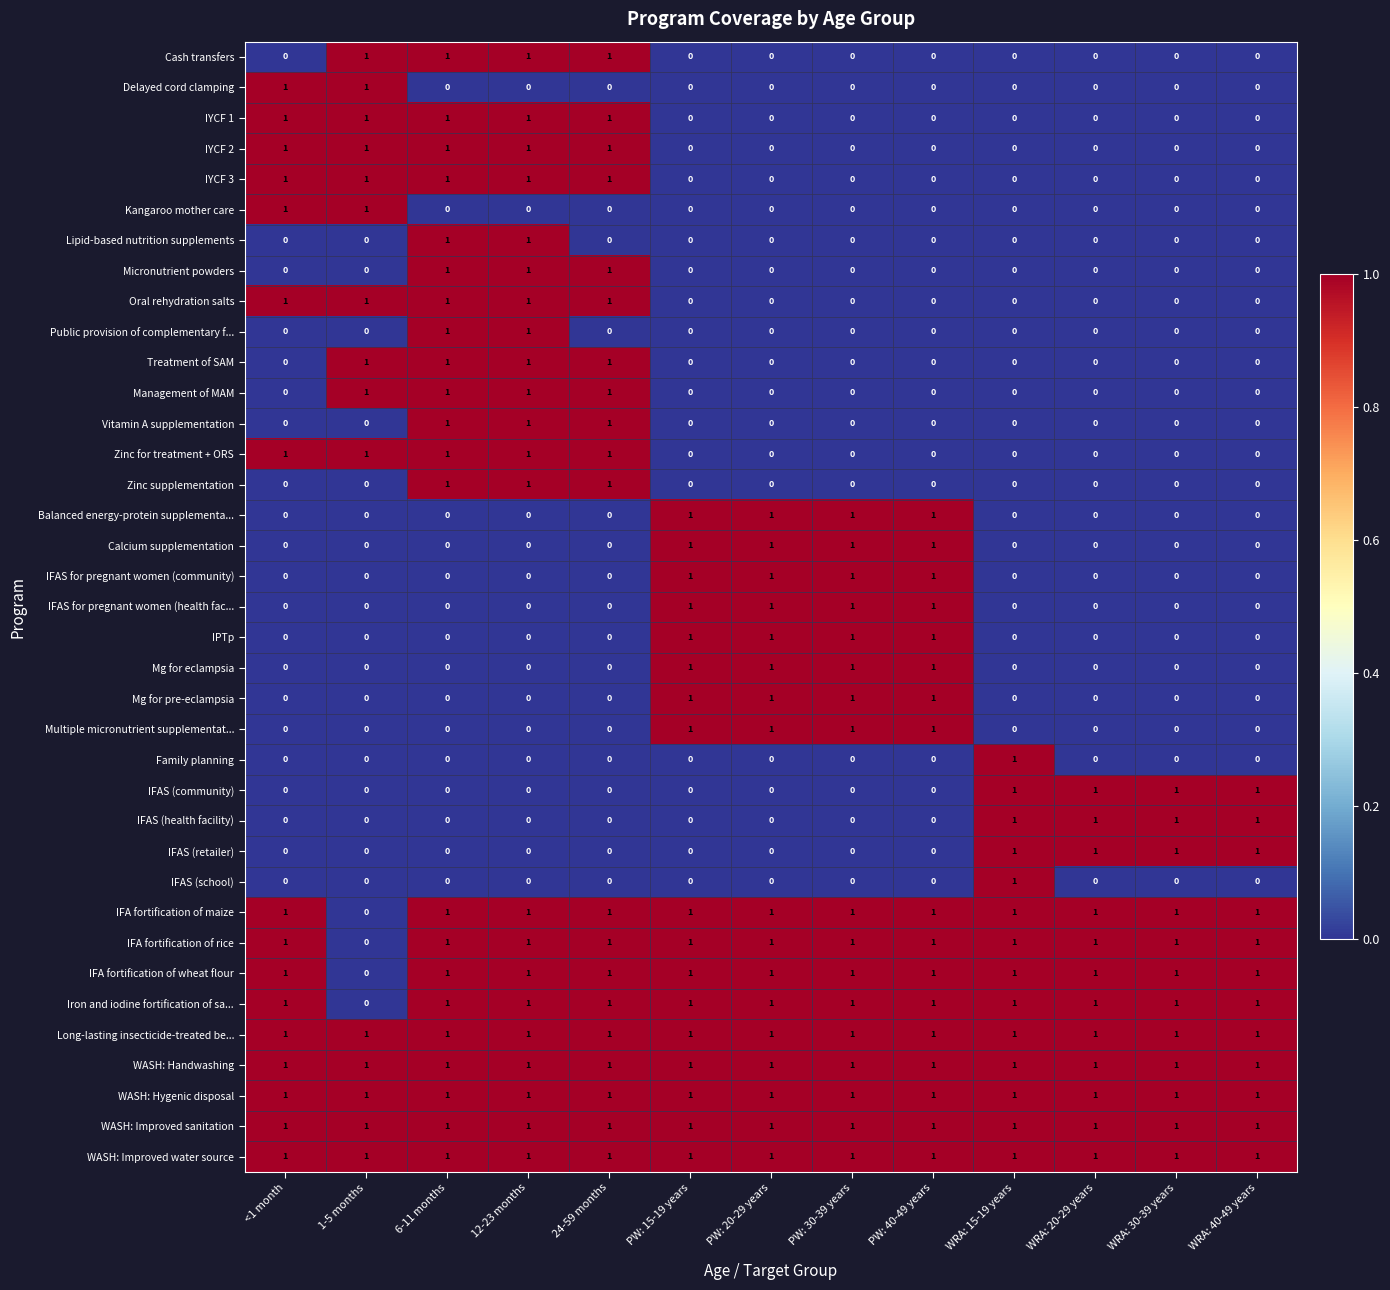

True or false: IFA fortification of wheat flour has a value of 1 at PW: 20-29 years.

True